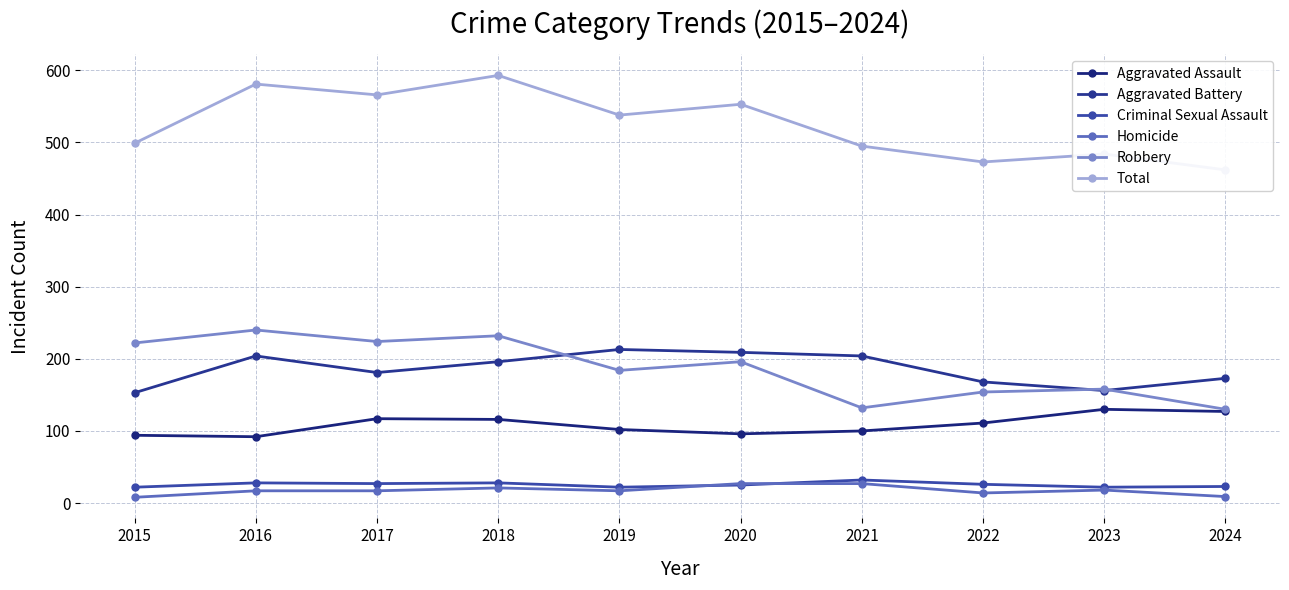

The Total series shows 224 at 2018. True or false?

False